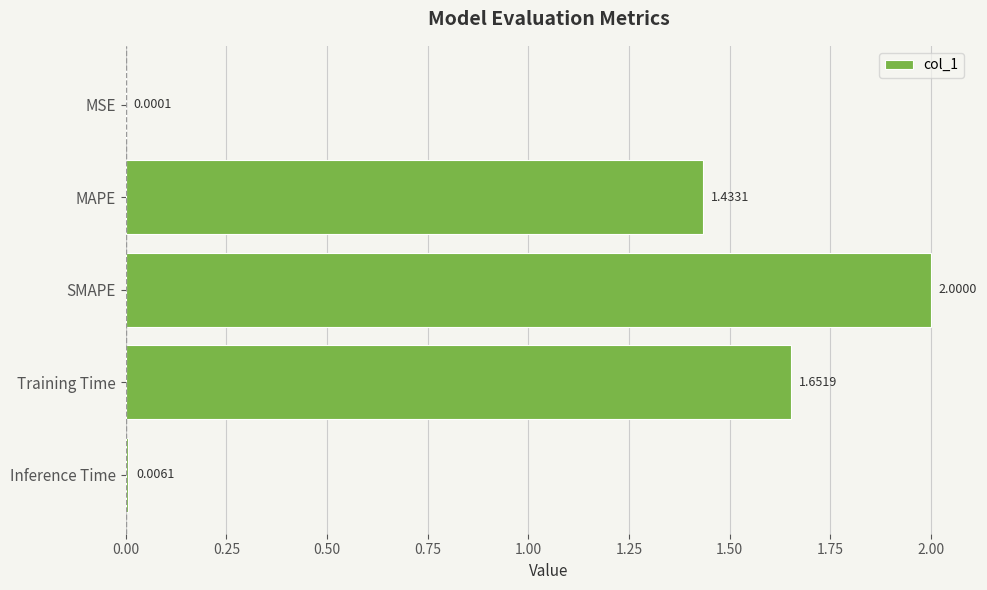

At which label is the value closest to 1?

MAPE